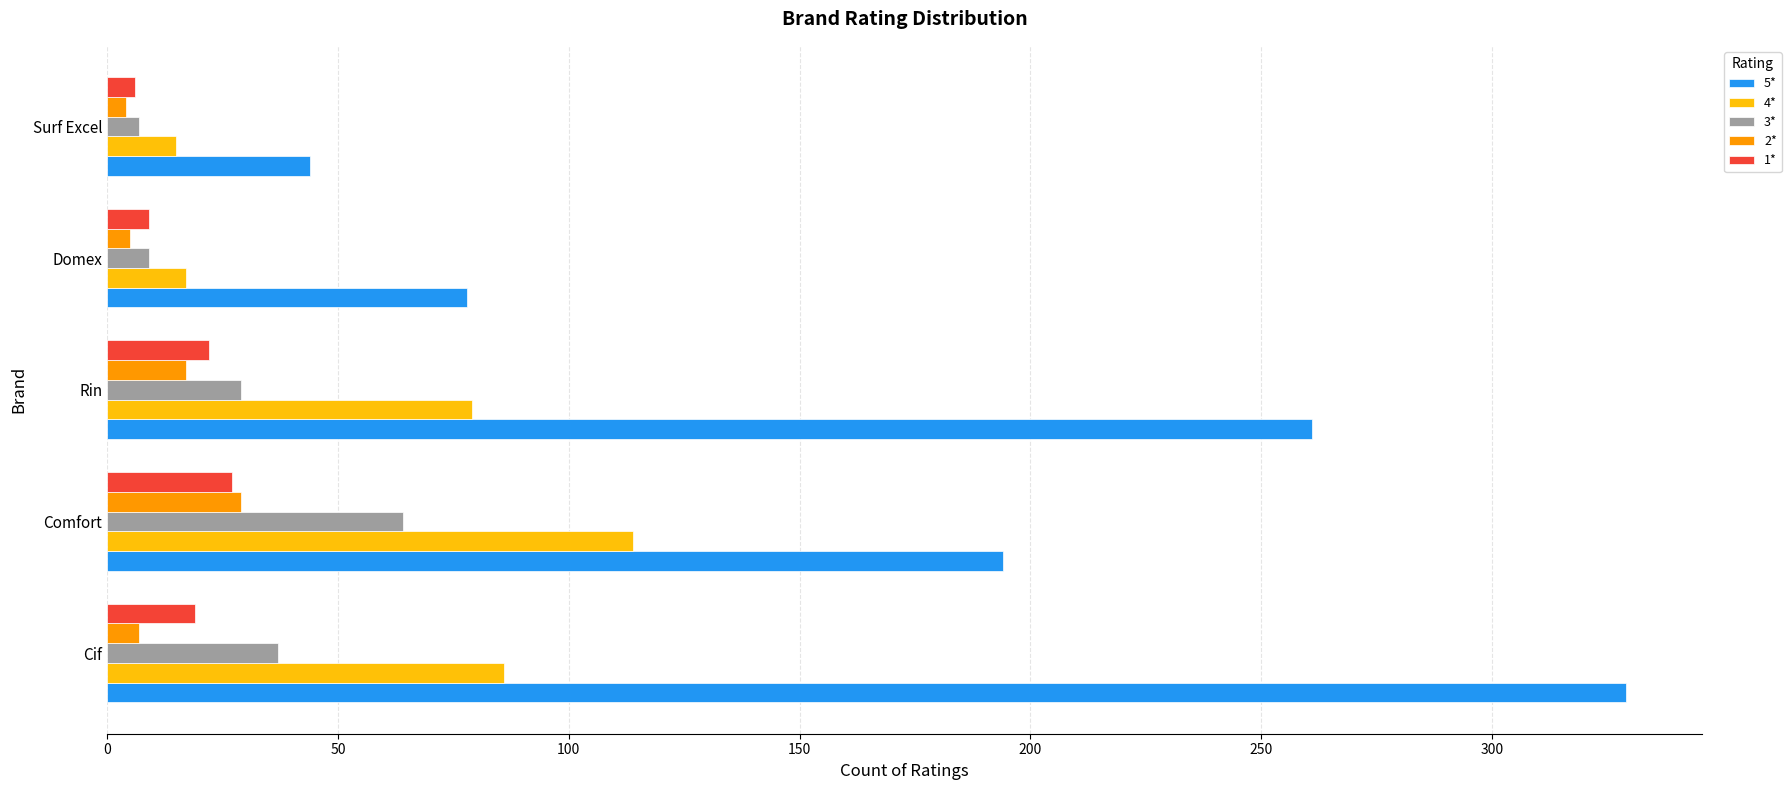

What is the average value of the 3* series?

29